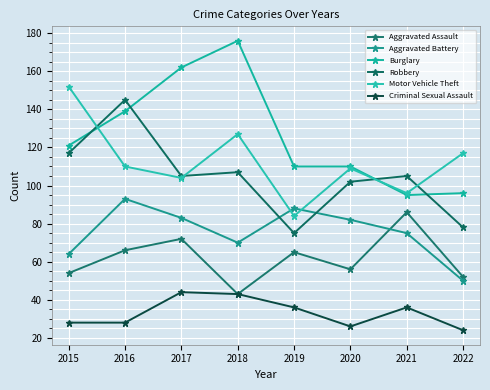

The Criminal Sexual Assault series shows 76 at 2018. True or false?

False